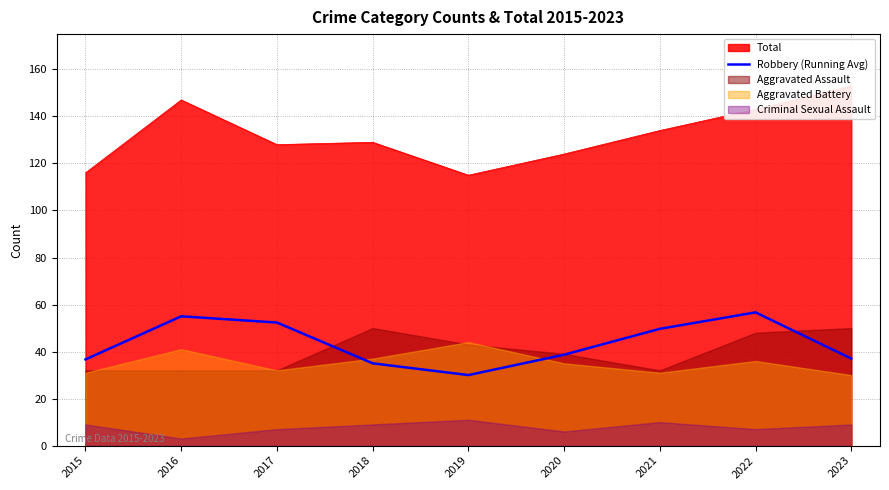

True or false: Robbery (Running Avg) has a value of 56.7 at 2022.

True